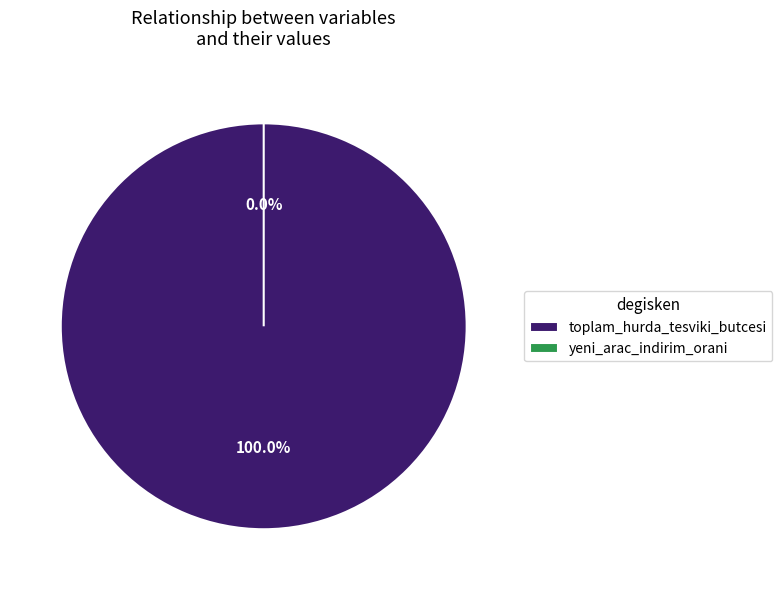

Which category accounts for the majority?

toplam_hurda_tesviki_butcesi